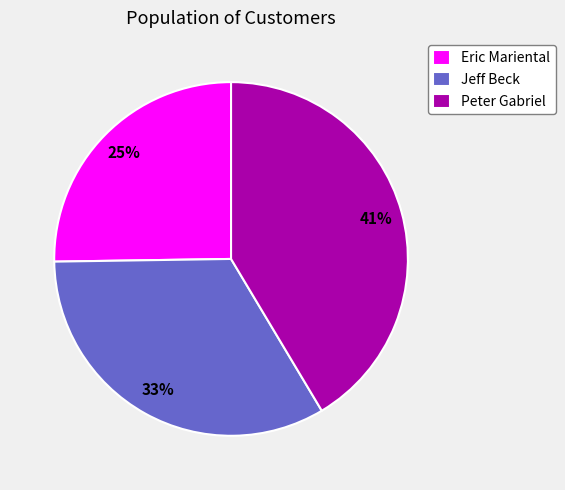

To the nearest percent, what is the average slice percentage?

33%